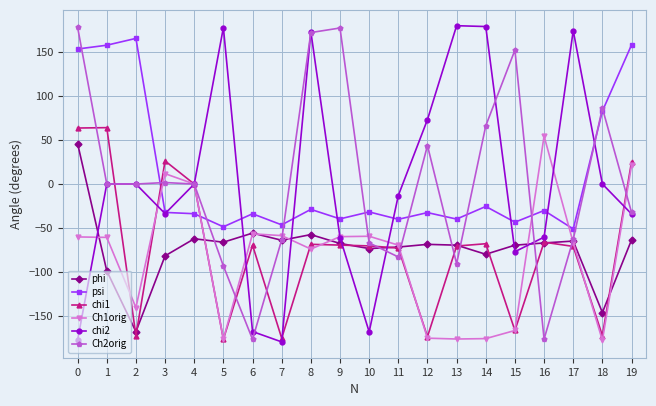

Is the value of phi at 9 greater than the value of chi2 at 5?

No